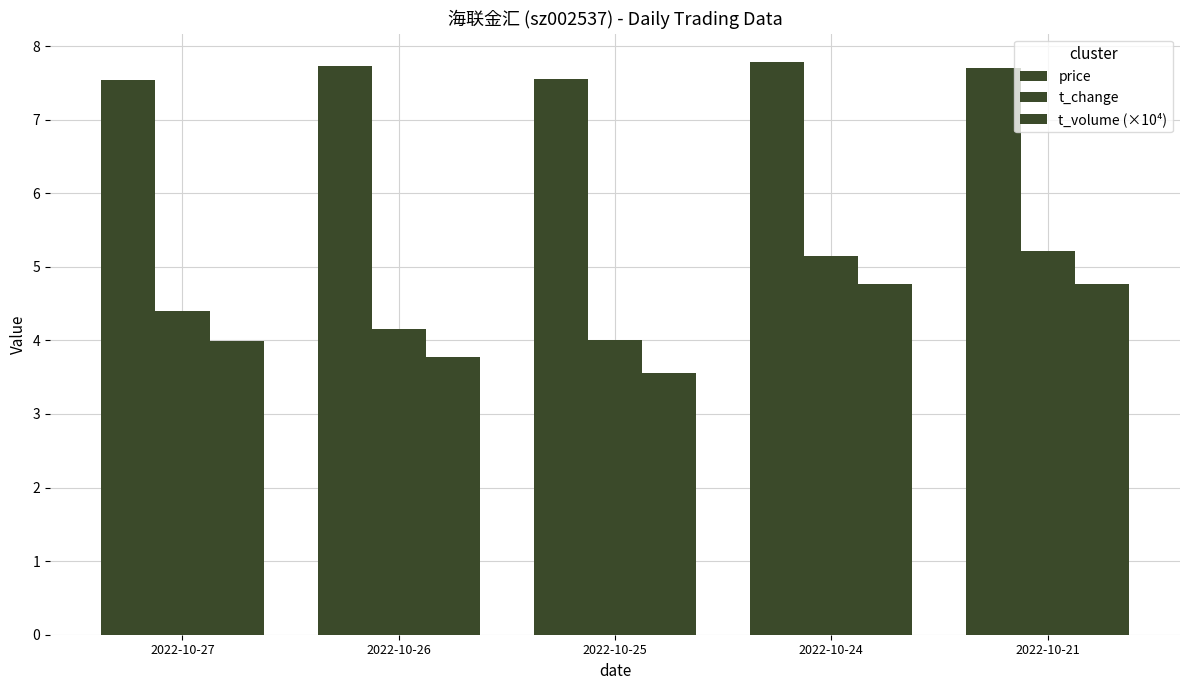

The price series shows 4.3 at 2022-10-27. True or false?

False